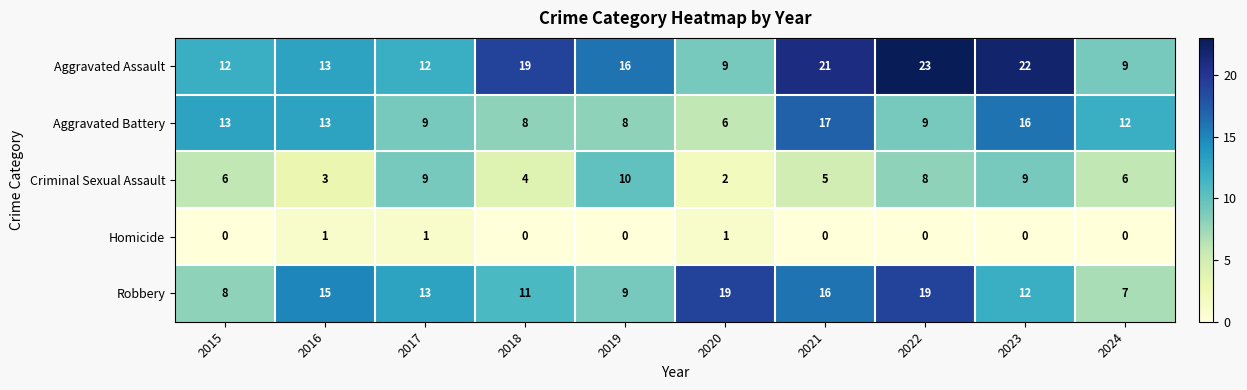

At which label does Aggravated Assault reach its peak?

2022